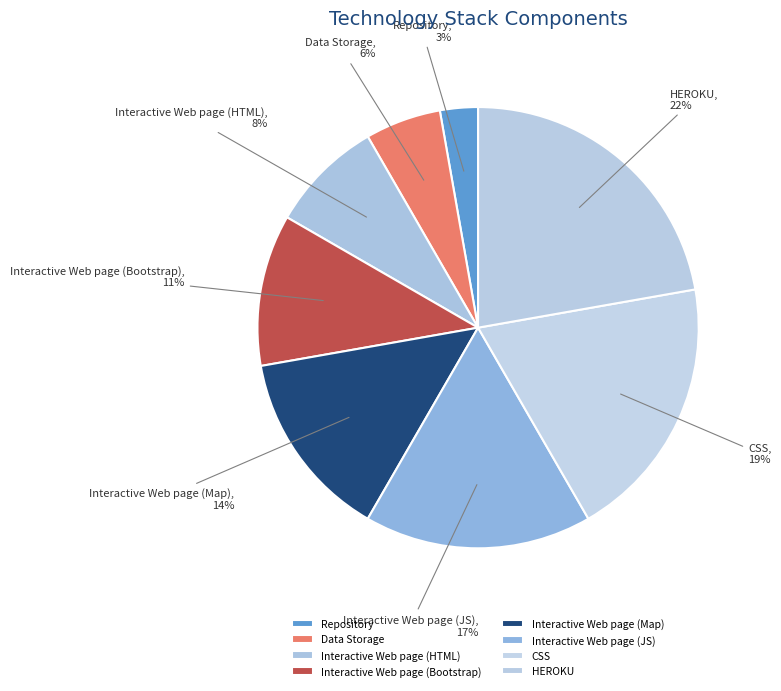

Is it true that Interactive Web page (JS) is 26% of the pie?

False